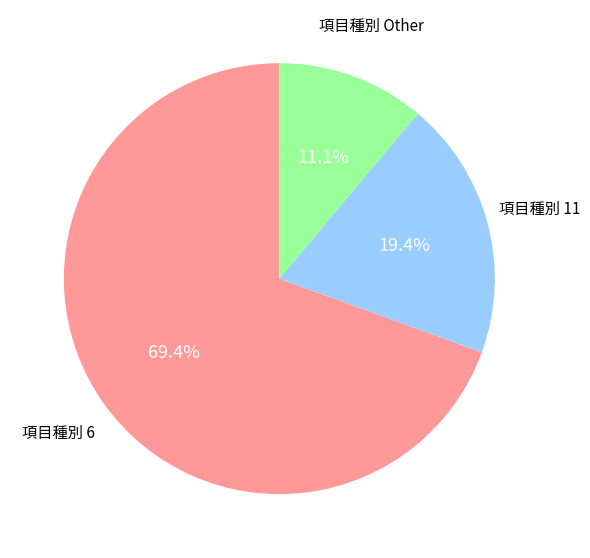

Does 項目種別 6 represent more than half of the total?

Yes